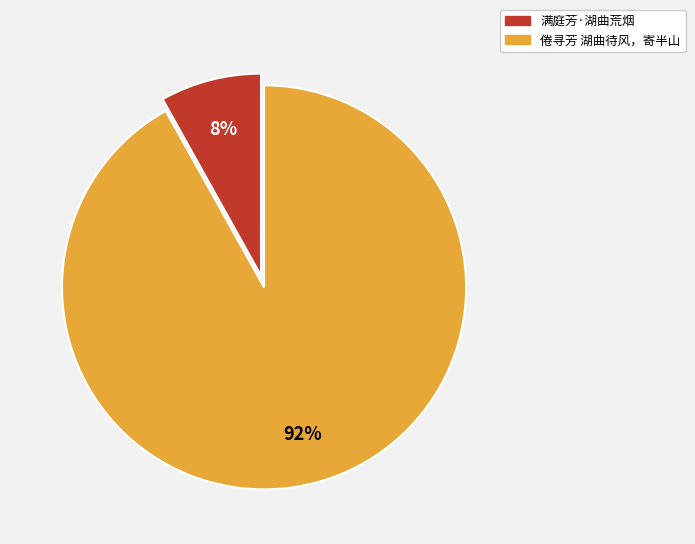

What is the largest slice in the pie chart?

倦寻芳 湖曲待风，寄半山